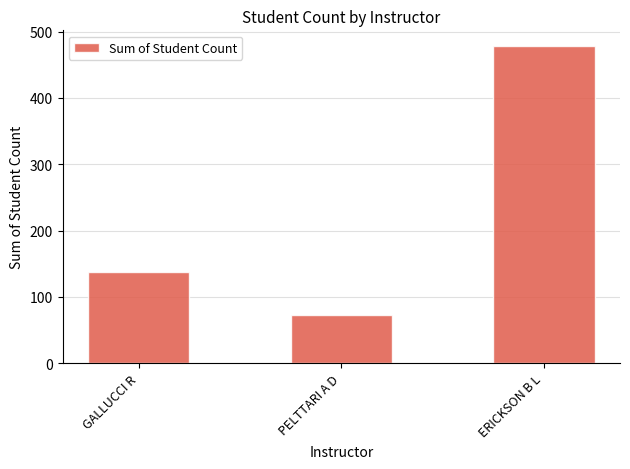

What is the difference between the maximum and minimum values?

405